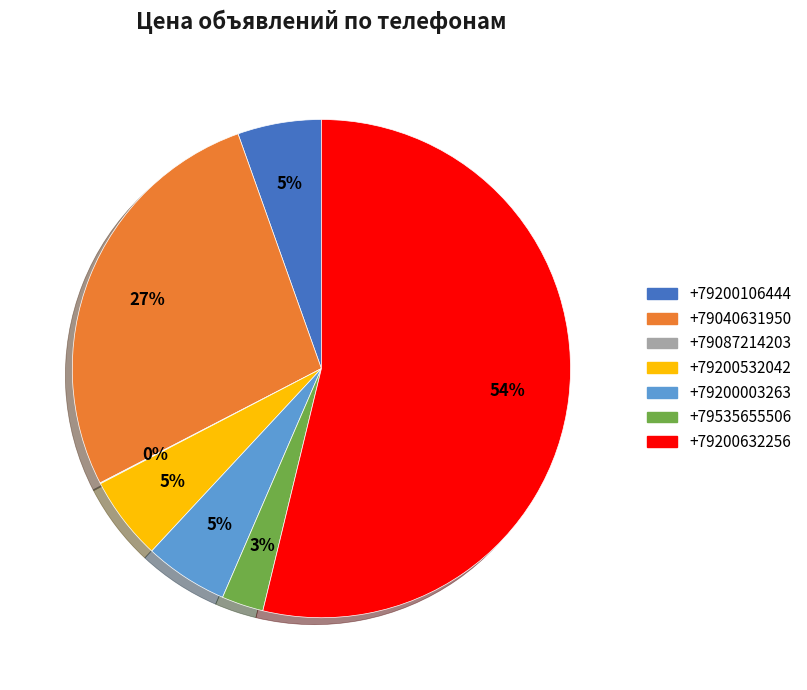

True or false: +79200632256 accounts for 54% of the total.

True